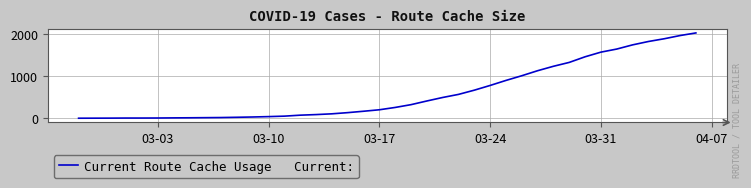

What is the greatest value displayed?

2026